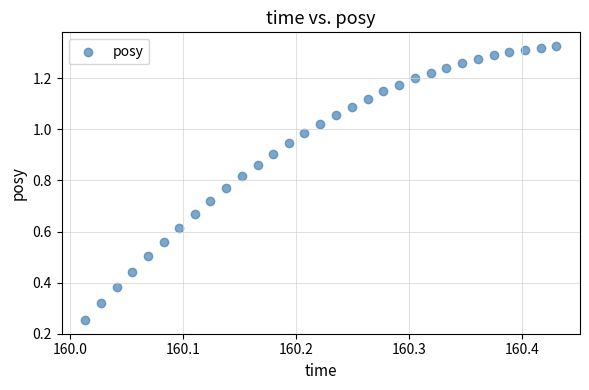

Count the number of points in this scatter plot.

31